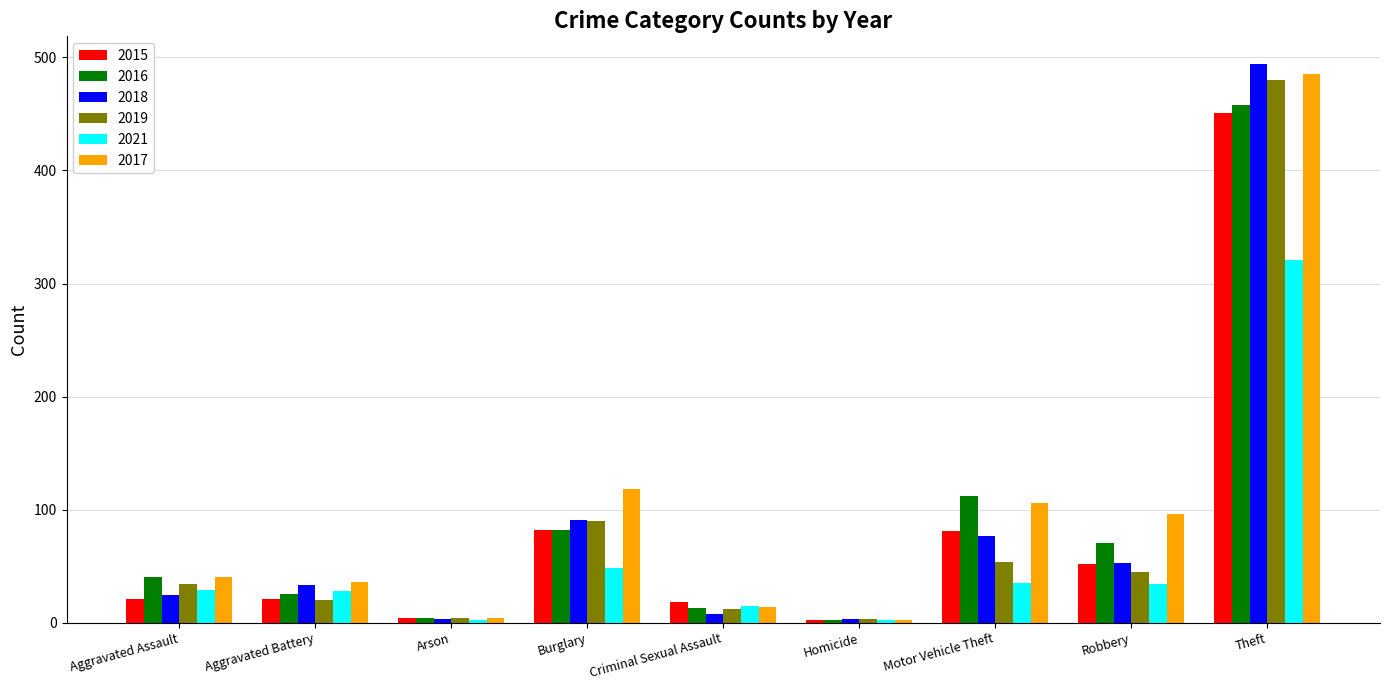

What is the label of the 5th bar from the right?

Criminal Sexual Assault